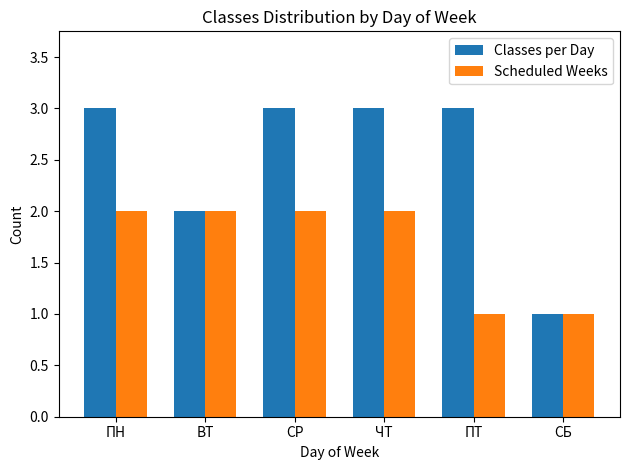

The Scheduled Weeks series shows 2 at СР. True or false?

True